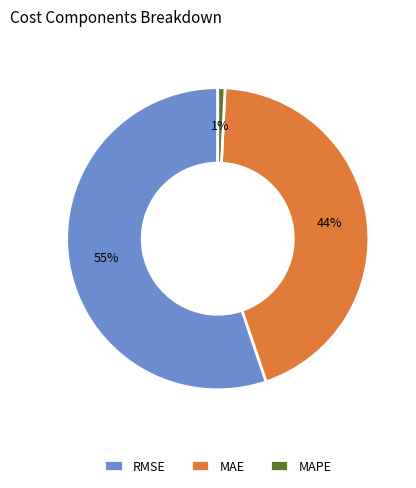

To the nearest percent, what percentage of the pie is RMSE?

55%